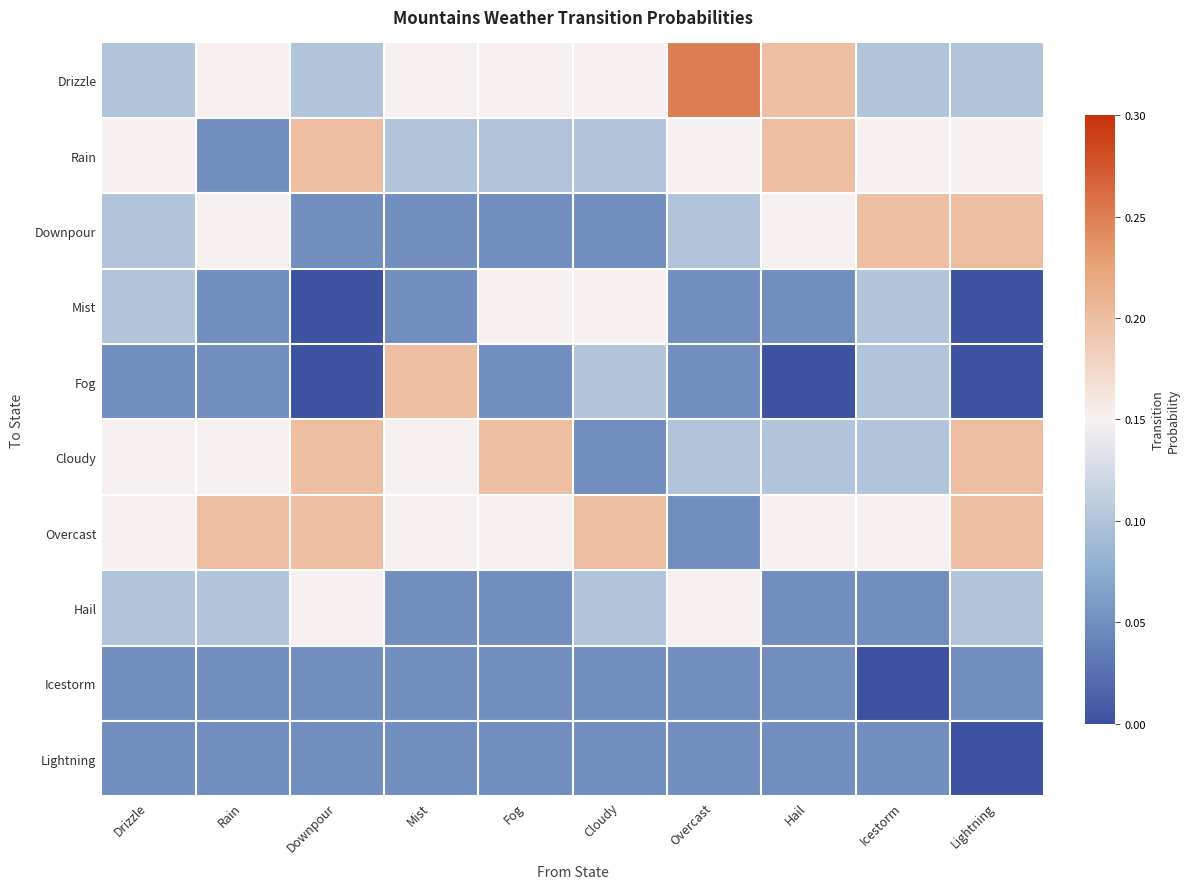

Count the number of categories in the chart.

10